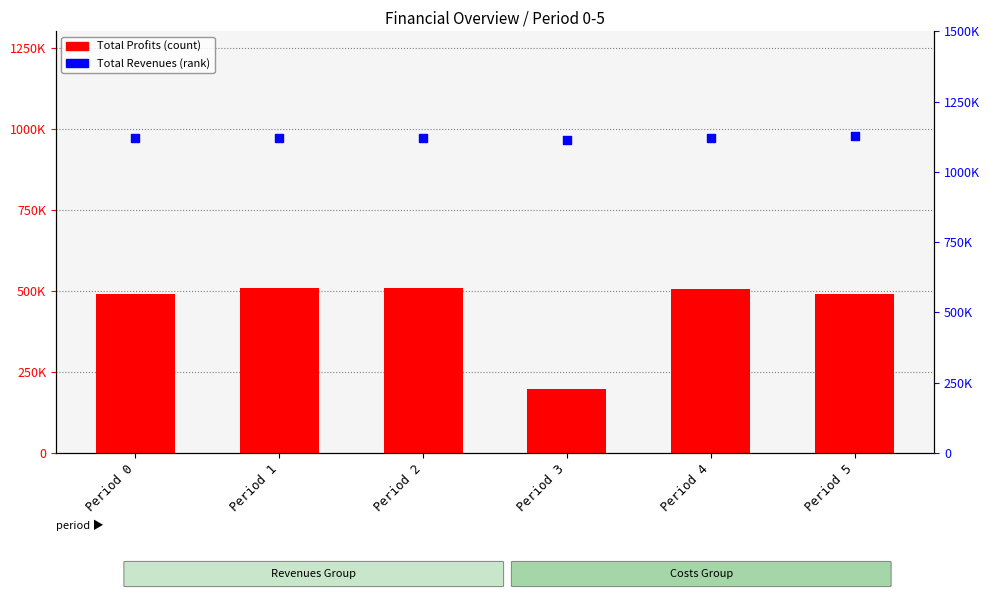

What is the total value across all series at Period 0?

1610698.2